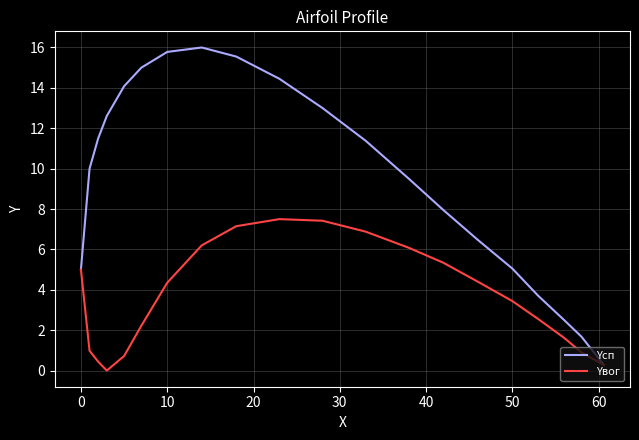

What are all the series names shown in the legend?

Yсп, Yвог